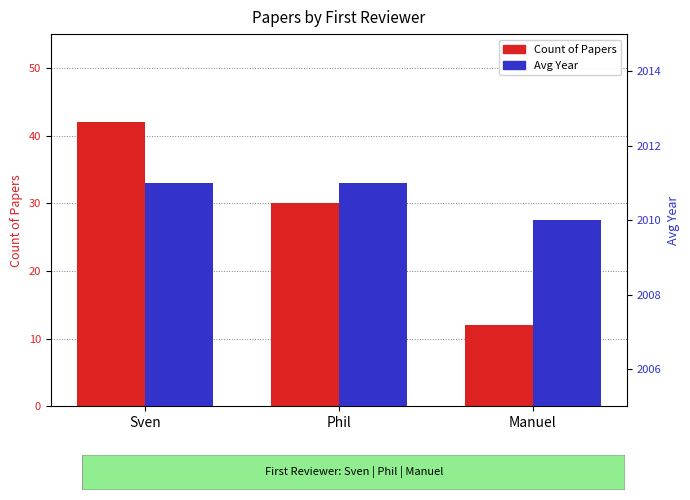

What is the label of the 2nd bar from the left?

Phil